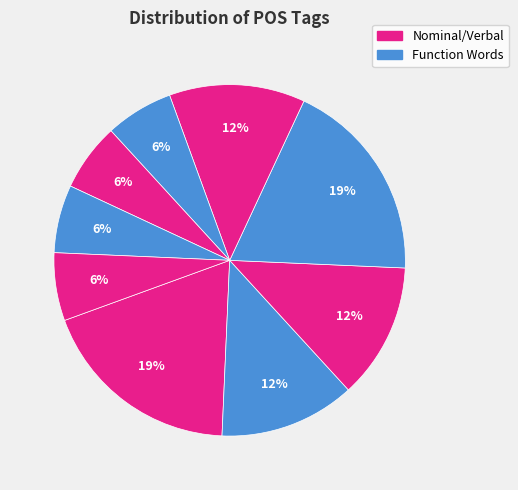

How many slices are in this pie chart?

9